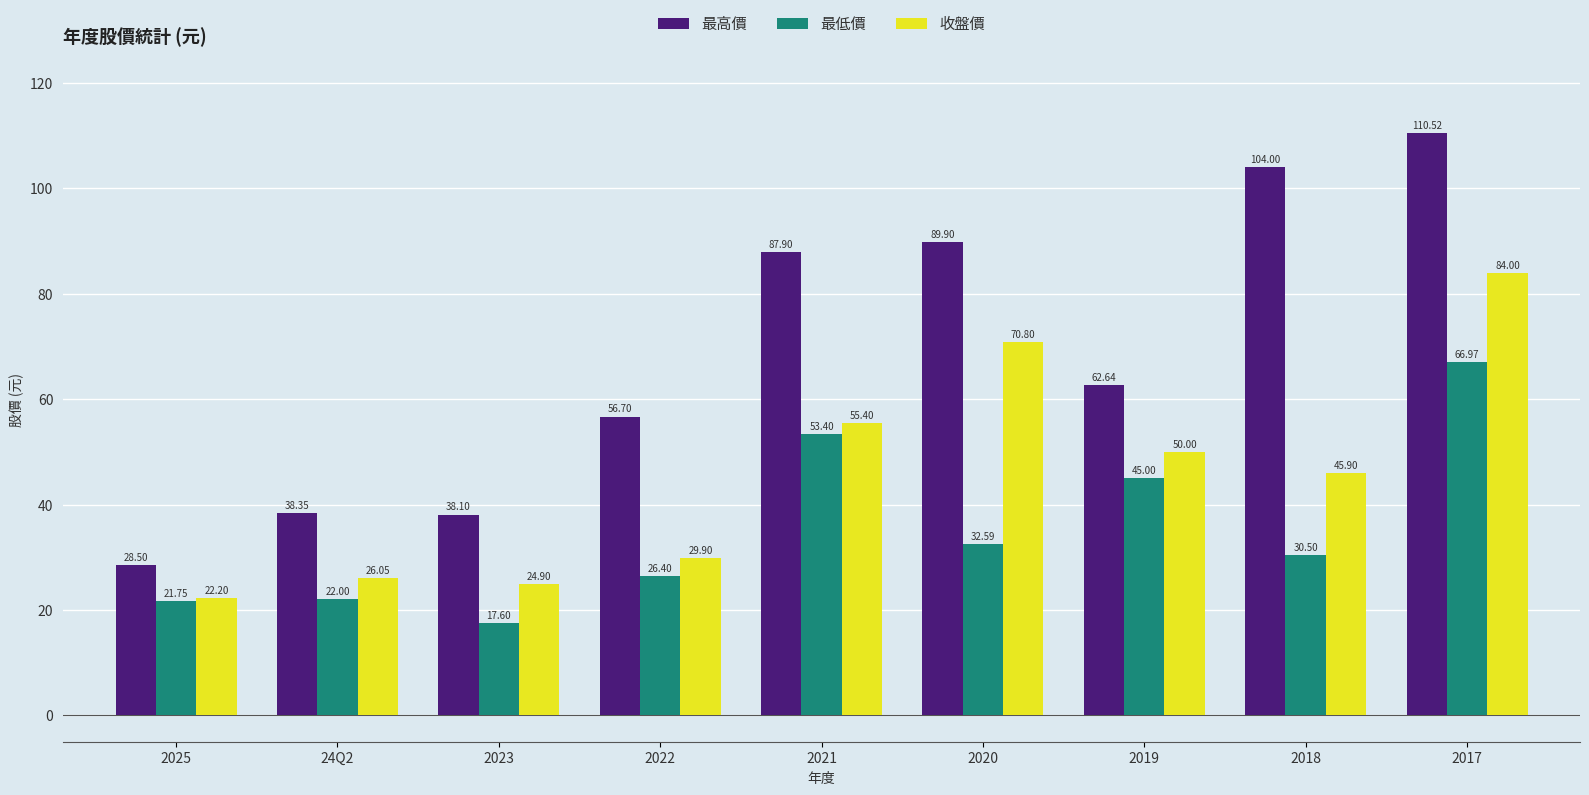

Reading left to right, what are all the values shown in this chart?

最高價: 2025=28.5	24Q2=38.4	2023=38.1	2022=56.7	2021=87.9	2020=89.9	2019=62.6	2018=104.0	2017=110.5
最低價: 2025=21.8	24Q2=22.0	2023=17.6	2022=26.4	2021=53.4	2020=32.6	2019=45.0	2018=30.5	2017=67.0
收盤價: 2025=22.2	24Q2=26.1	2023=24.9	2022=29.9	2021=55.4	2020=70.8	2019=50.0	2018=45.9	2017=84.0